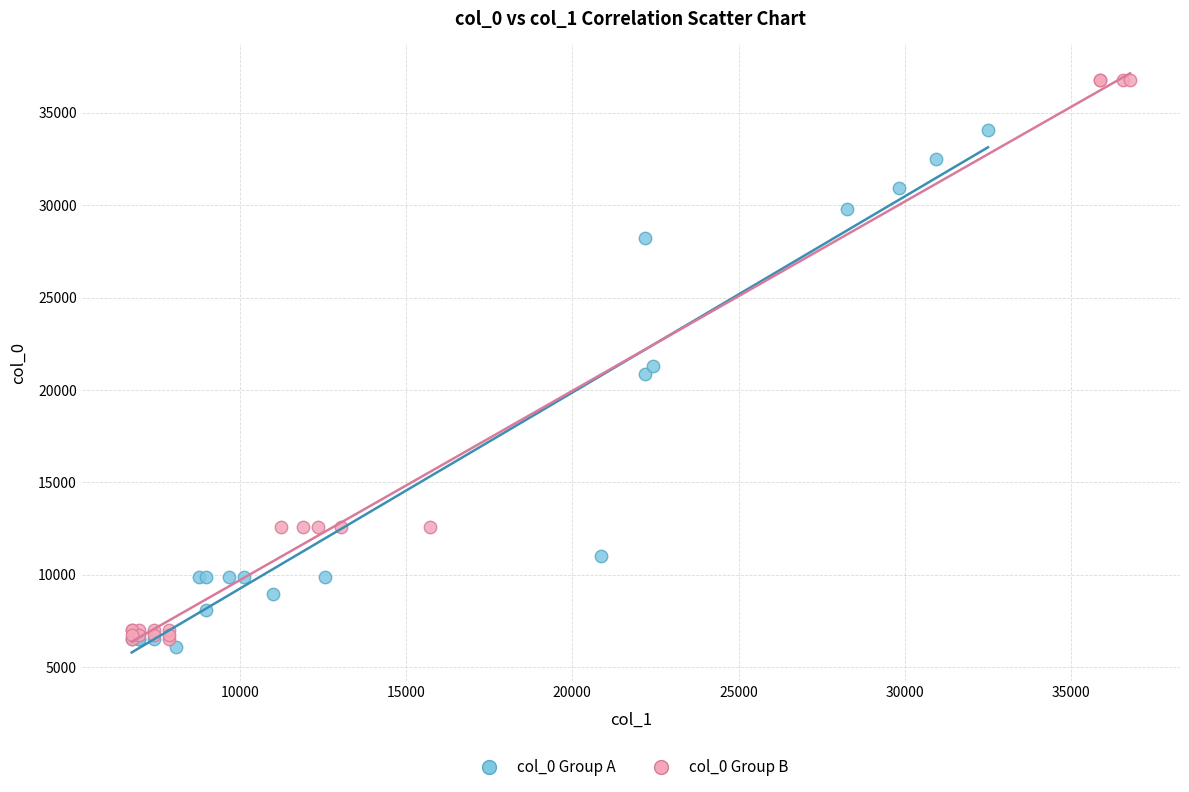

Which series has the largest Y range (max minus min)?

col_0 Group B